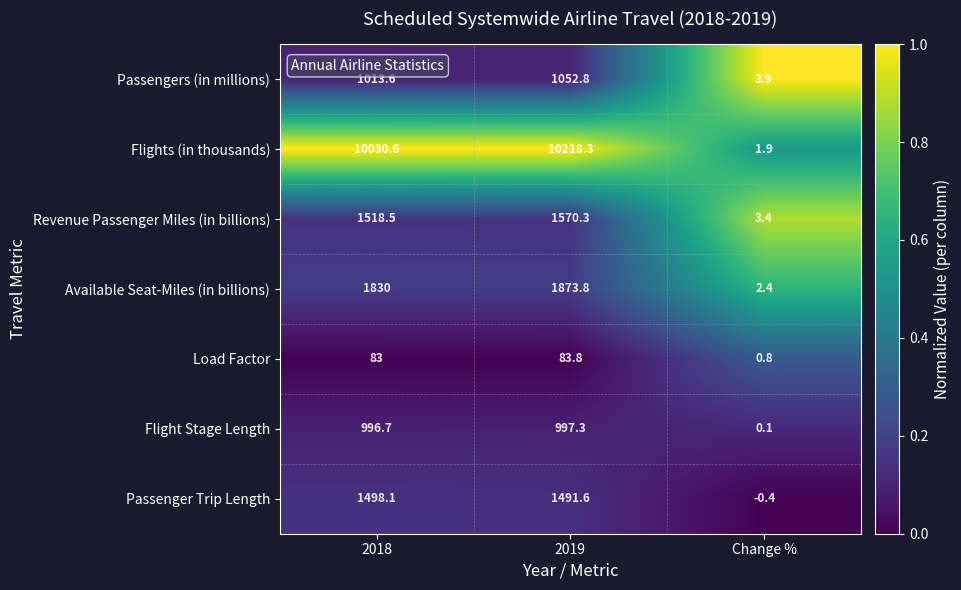

How many values in the Flight Stage Length series are below 996?

1